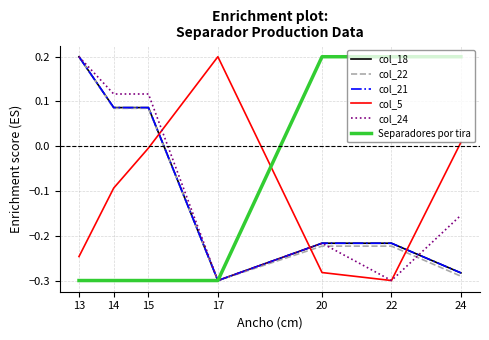

At which category is the sum across all series the highest?

13